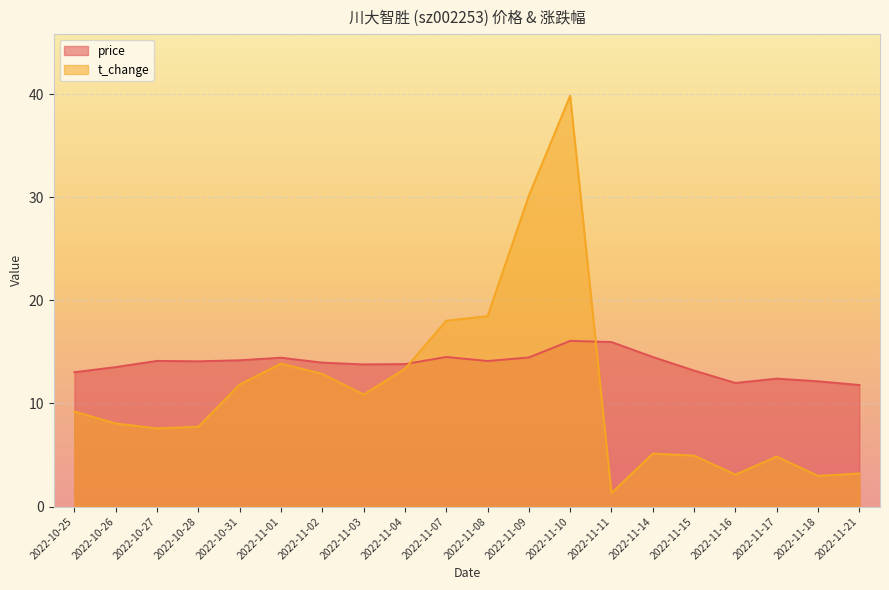

Rank the series by their maximum value, from lowest to highest.

price, t_change